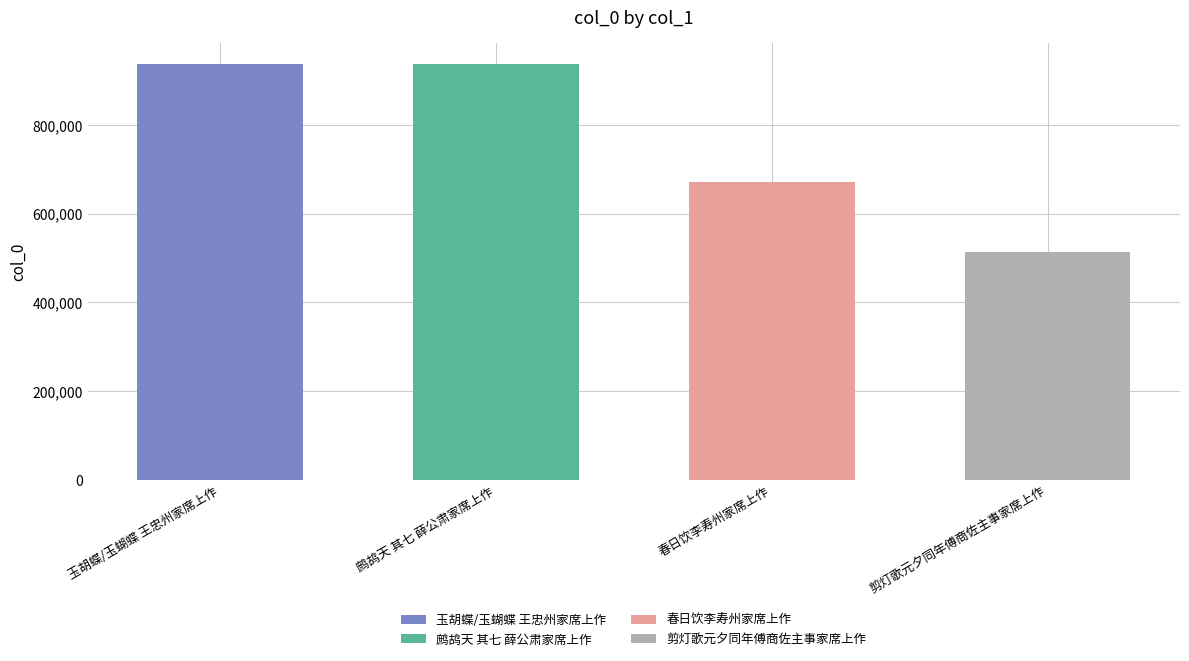

Which label corresponds to the largest value in the chart?

鹧鸪天 其七 薛公肃家席上作